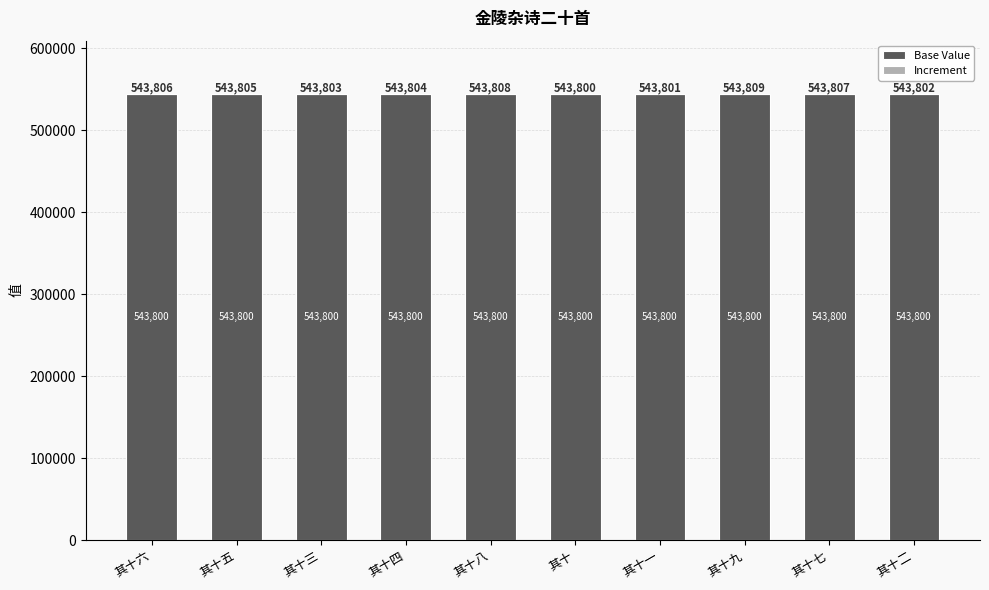

The Base Value series shows 756259 at 其十四. True or false?

False